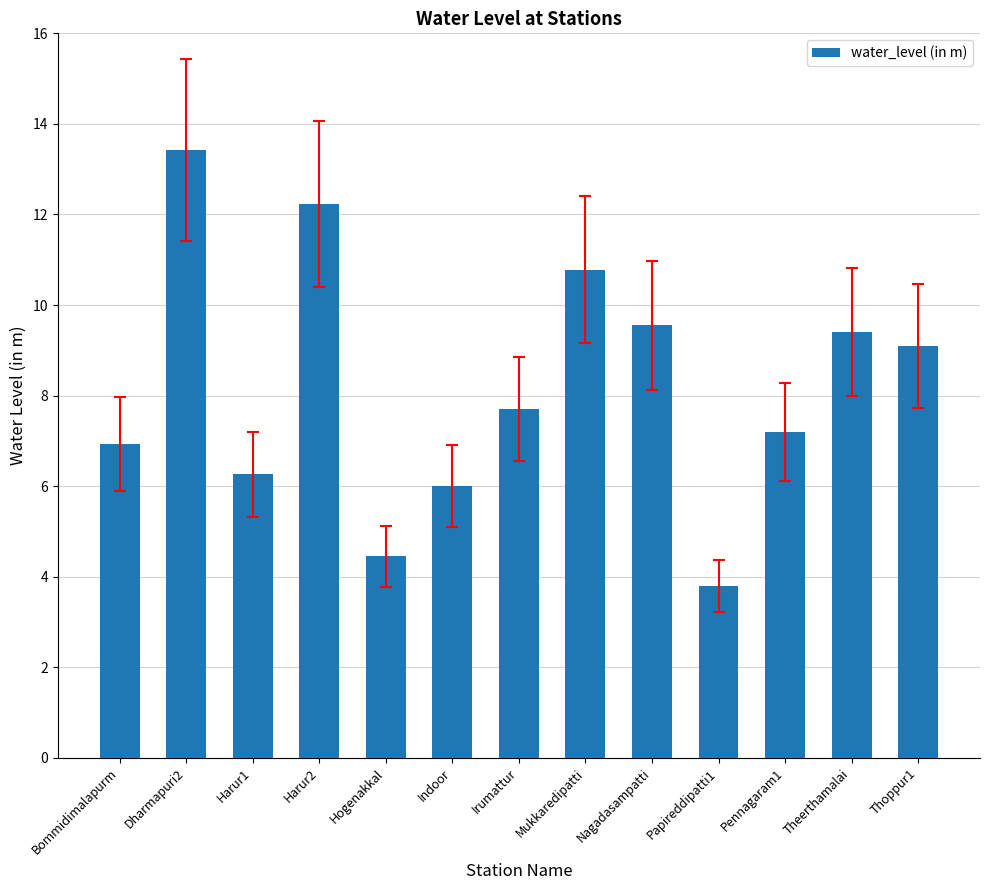

Rank the categories by value from highest to lowest.

Dharmapuri2, Harur2, Mukkaredipatti, Nagadasampatti, Theerthamalai, Thoppur1, Irumattur, Pennagaram1, Bommidimalapurm, Harur1, Indoor, Hogenakkal, Papireddipatti1